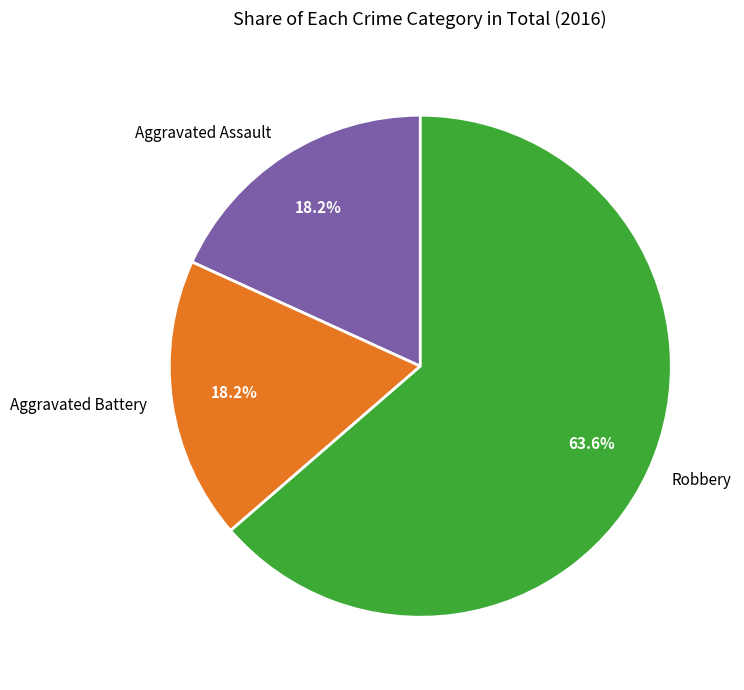

Combined, do Aggravated Battery and Aggravated Assault account for over 50%?

No